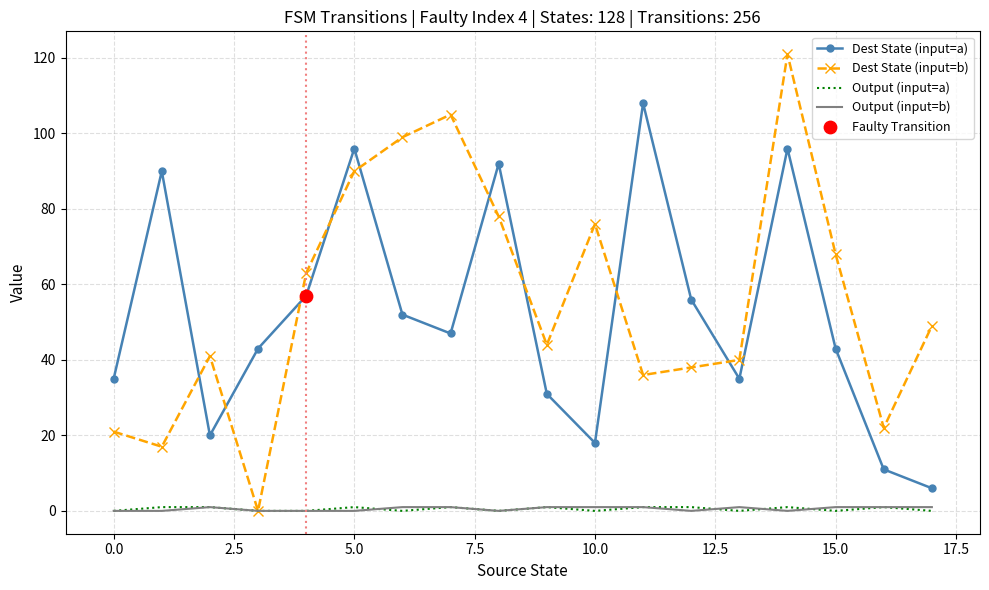

Which series has the largest range (max minus min)?

Dest State (input=b)